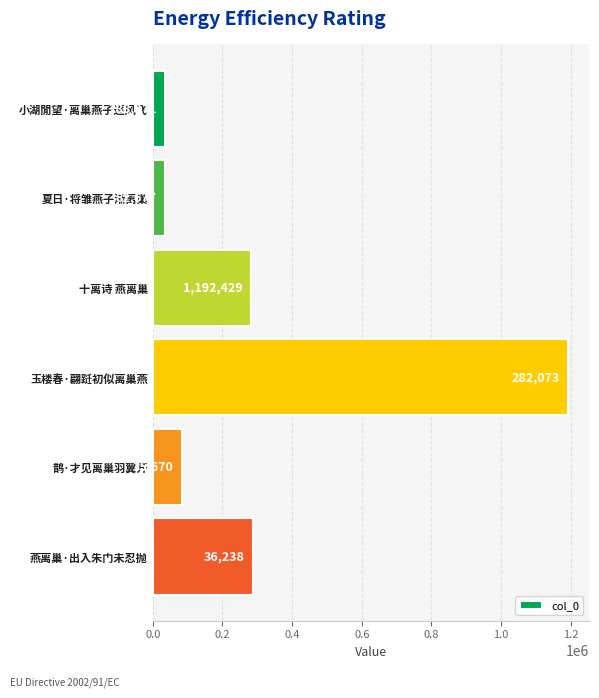

At which category does the chart reach its peak across all series?

玉楼春·翩跹初似离巢燕